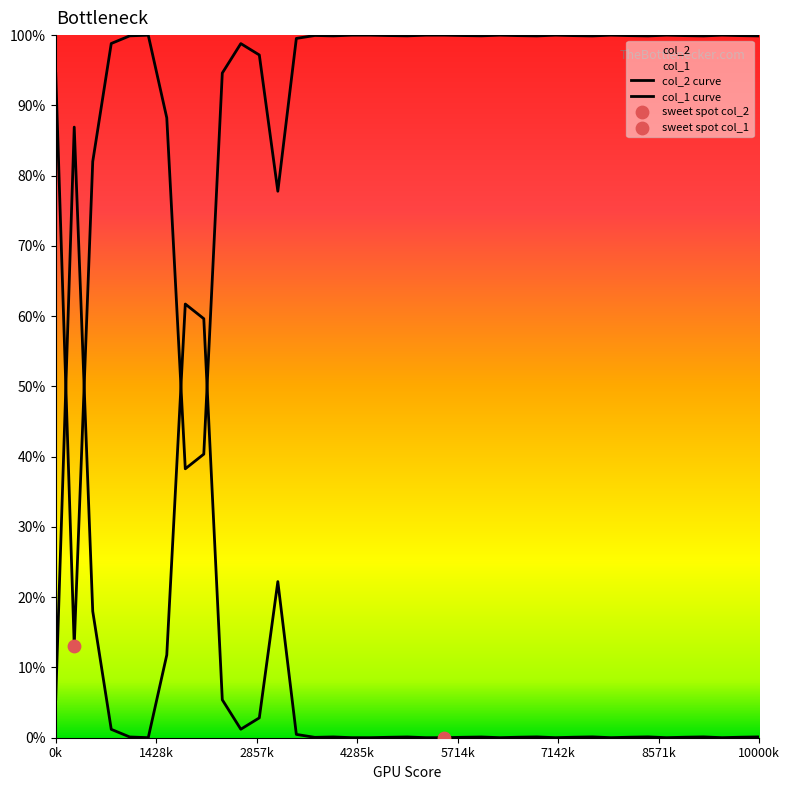

Which series contains the highest Y value?

col_1 curve